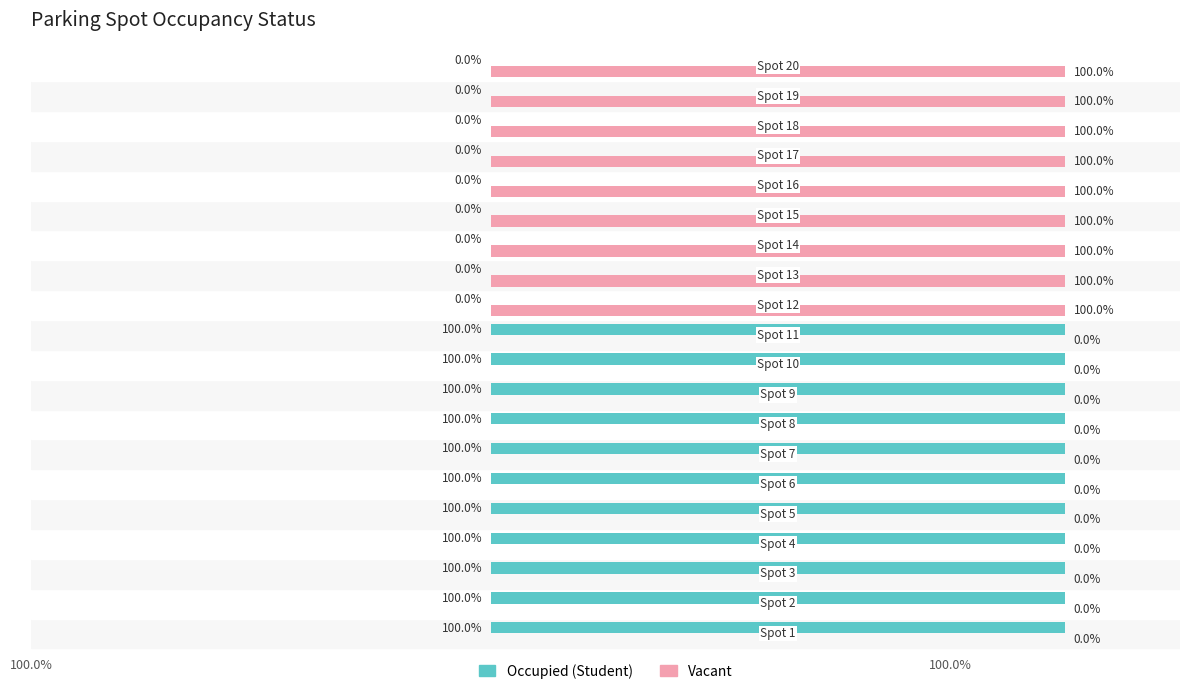

What is the maximum value for Occupied (Student)?

100